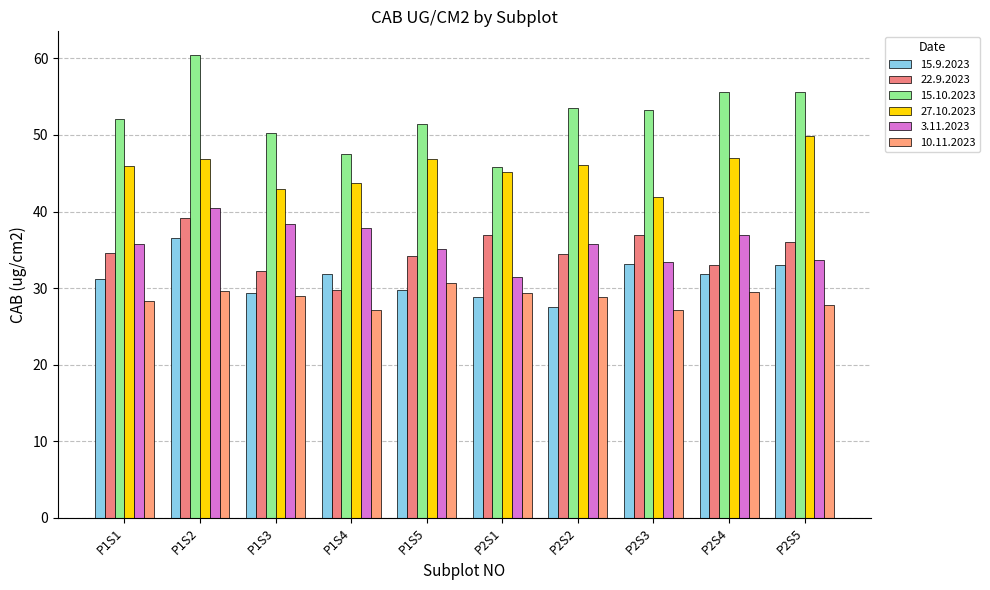

Which has a higher value, P1S4 or P1S5?

P1S4